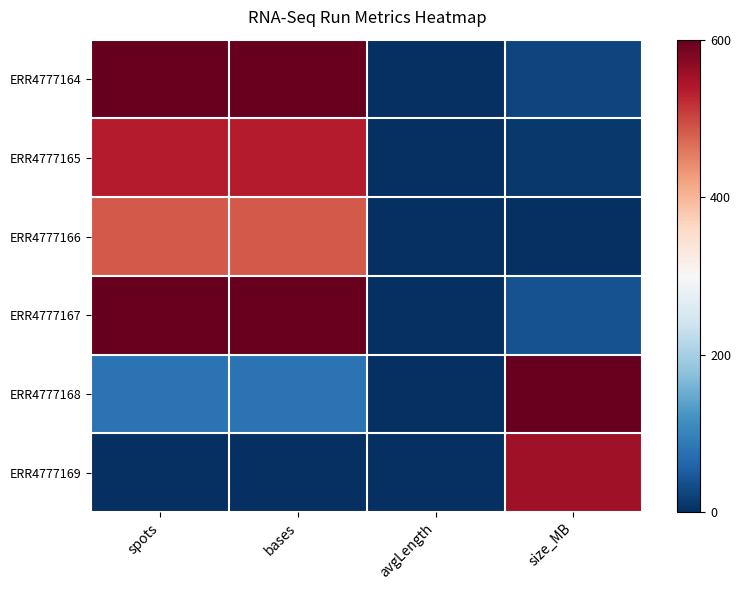

List the series in order of their peak value, lowest first.

ERR4777166, ERR4777165, ERR4777169, ERR4777164, ERR4777167, ERR4777168